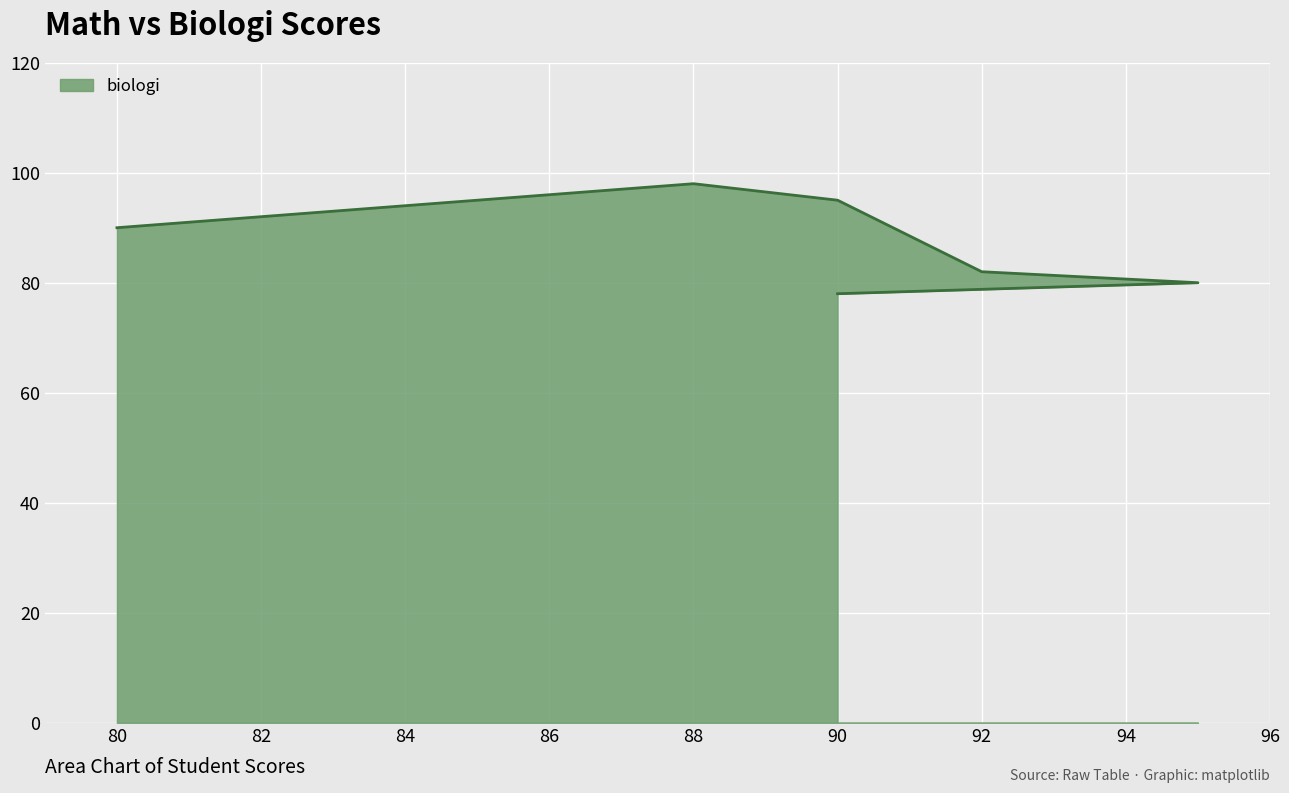

What is the maximum value shown in the chart?

98